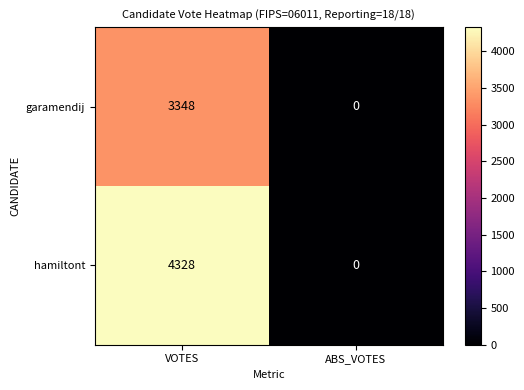

Which category has the lowest value in the hamiltont series?

ABS_VOTES